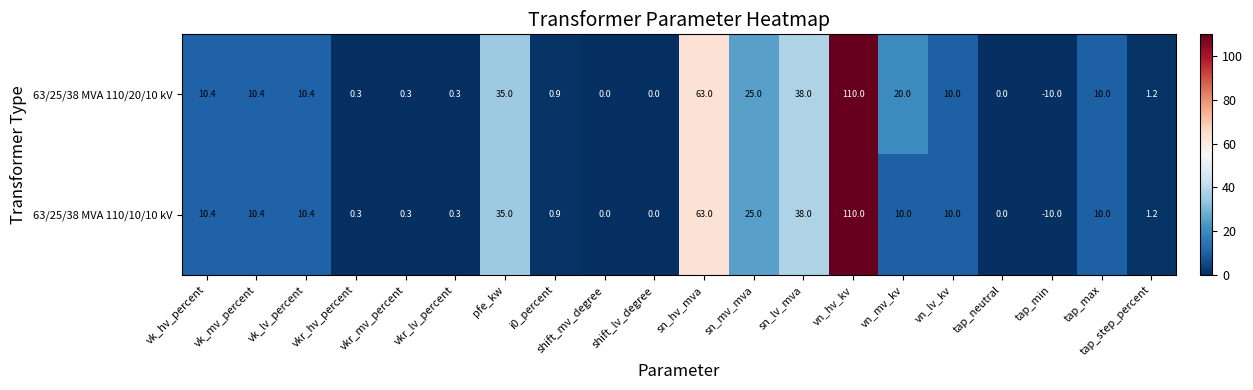

What is the approximate value of 63/25/38 MVA 110/10/10 kV at vkr_lv_percent?

0.3